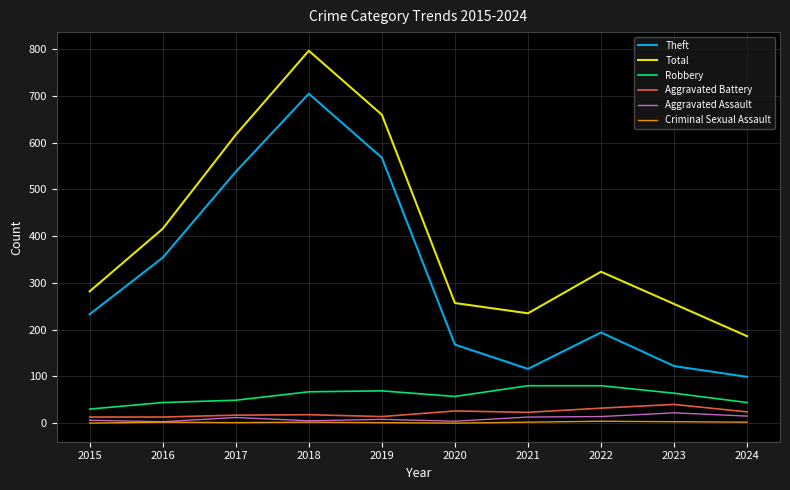

At which category does Total reach its first local peak?

2018